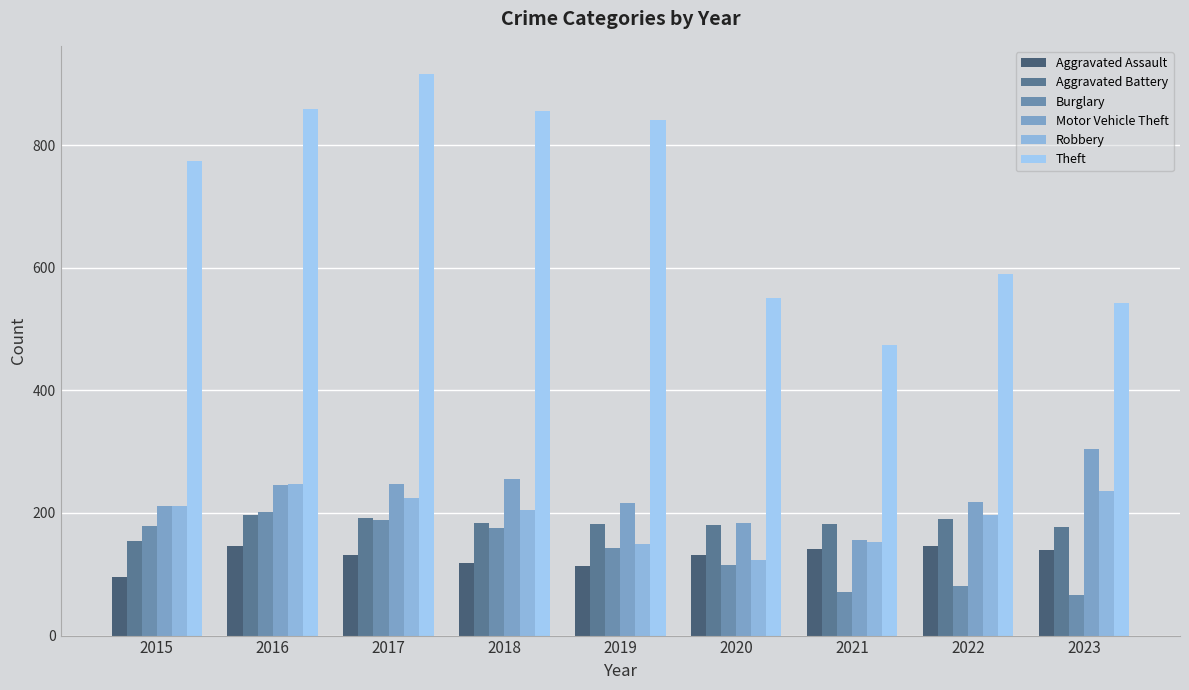

How many distinct data groups are displayed?

6